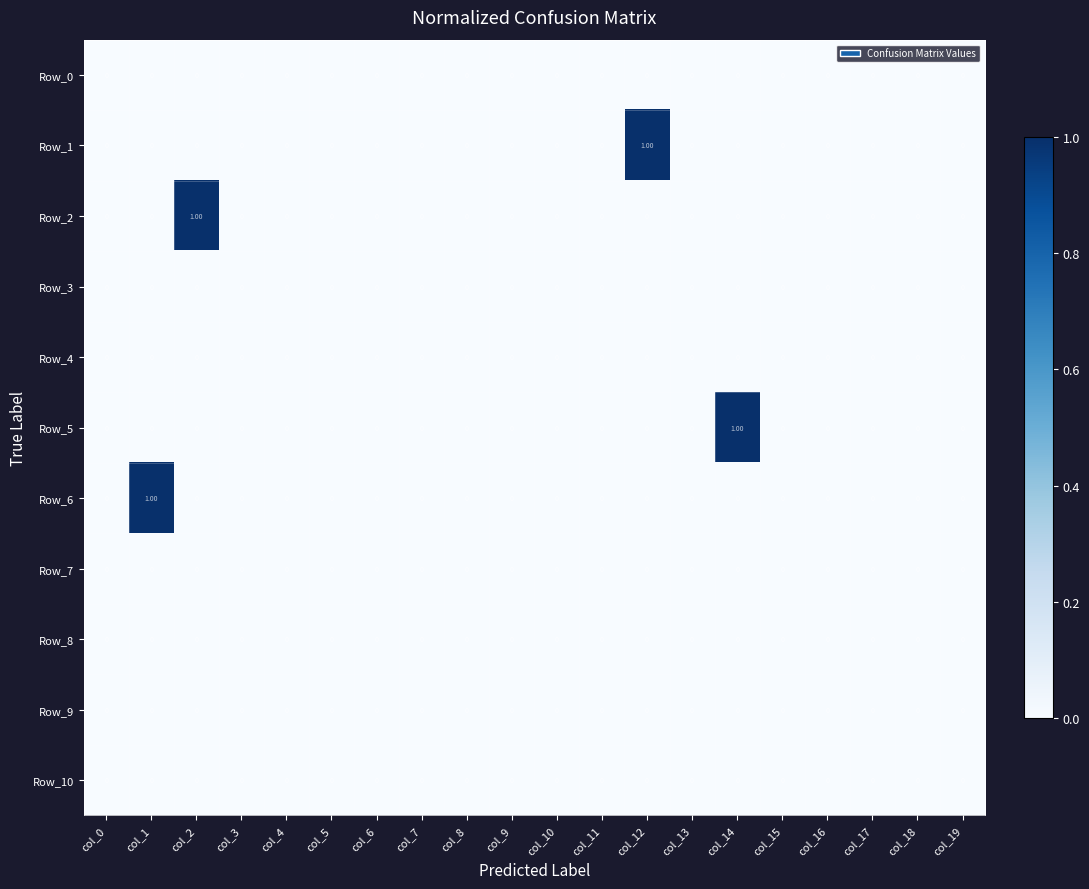

Between col_2 and col_11, which series saw the biggest shift?

Row_2